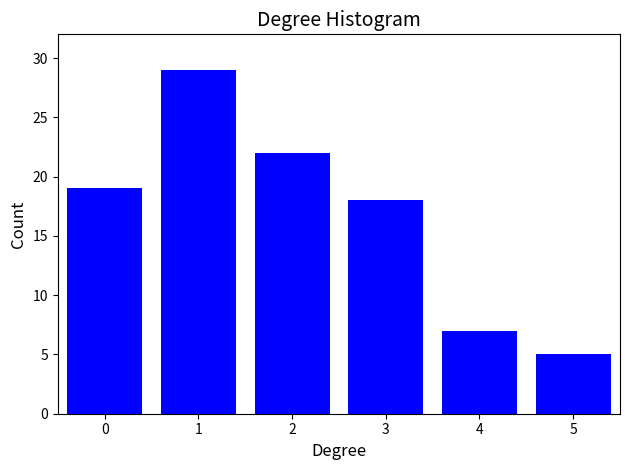

Reading left to right, what are all the values shown in this chart?

0=19	1=29	2=22	3=18	4=7	5=5